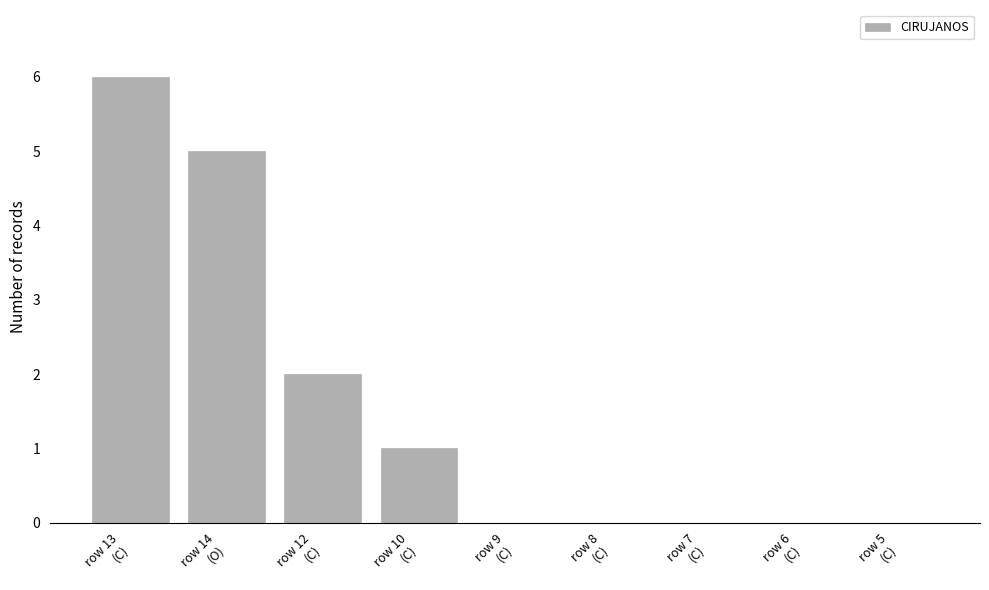

How many data points does each series have?

9